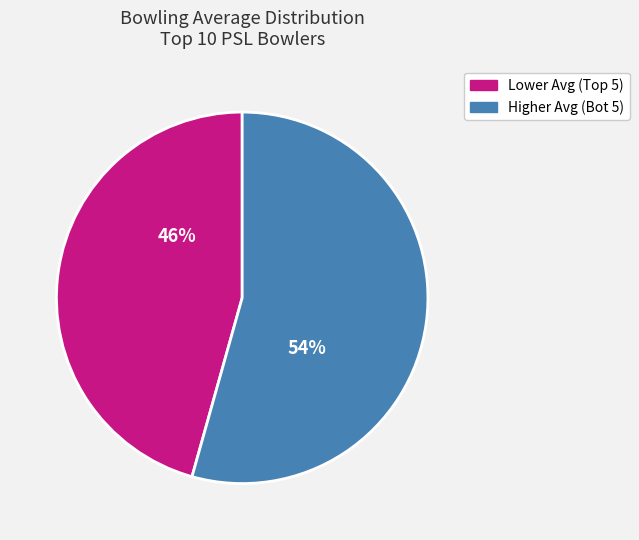

Is there a majority slice in this chart?

Yes